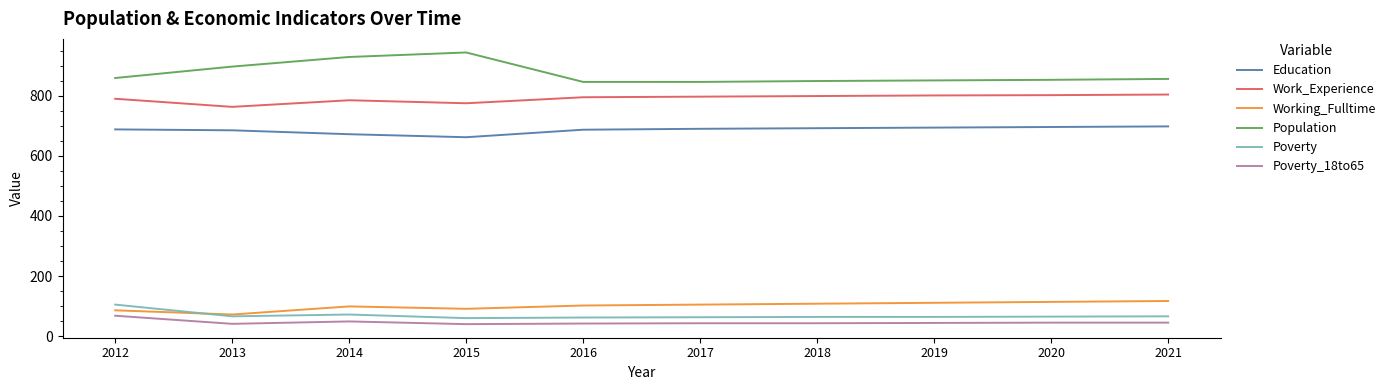

Rank the series by their maximum value, from highest to lowest.

Population, Work_Experience, Education, Working_Fulltime, Poverty, Poverty_18to65